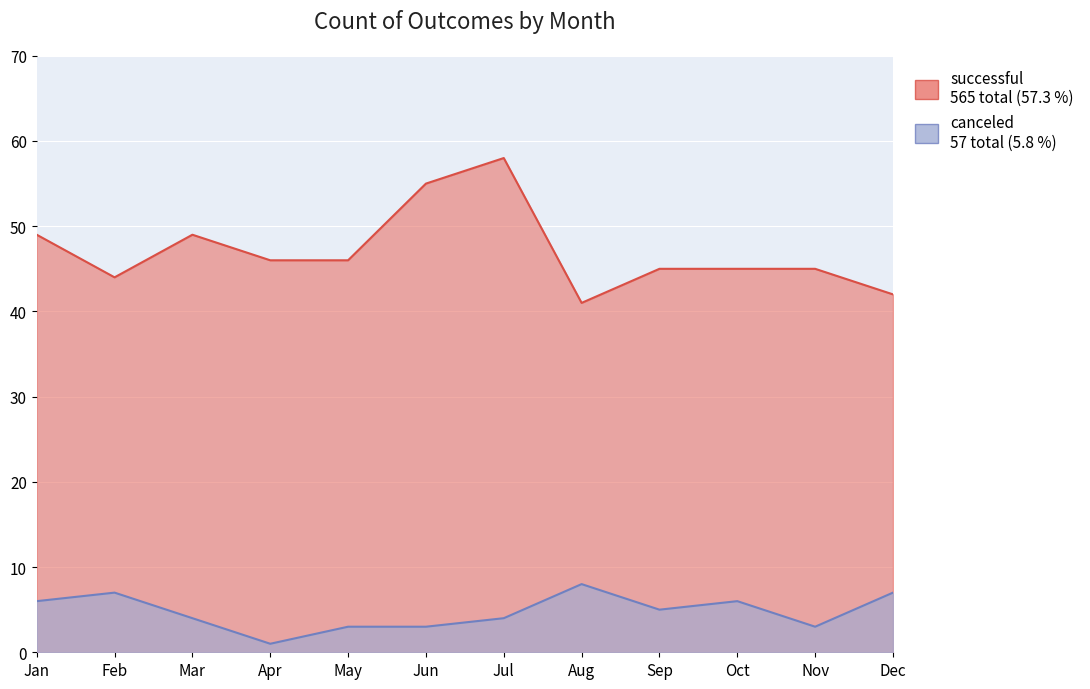

At which category does successful reach its first local peak?

Mar